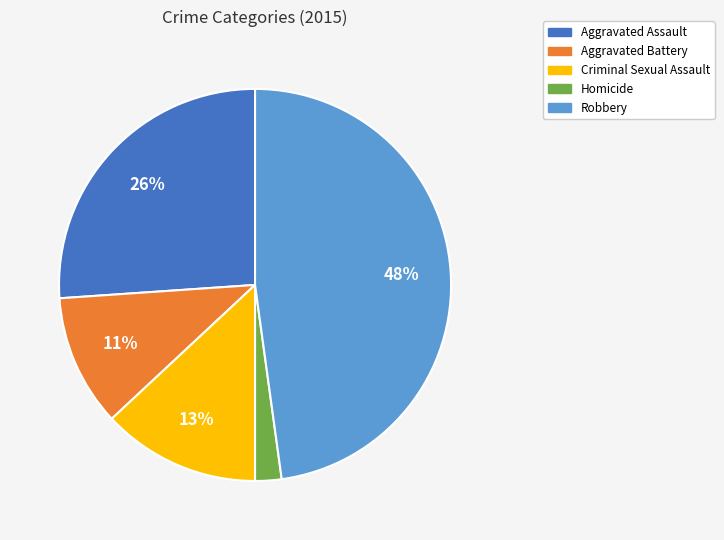

What is the smallest slice in the pie chart?

Homicide